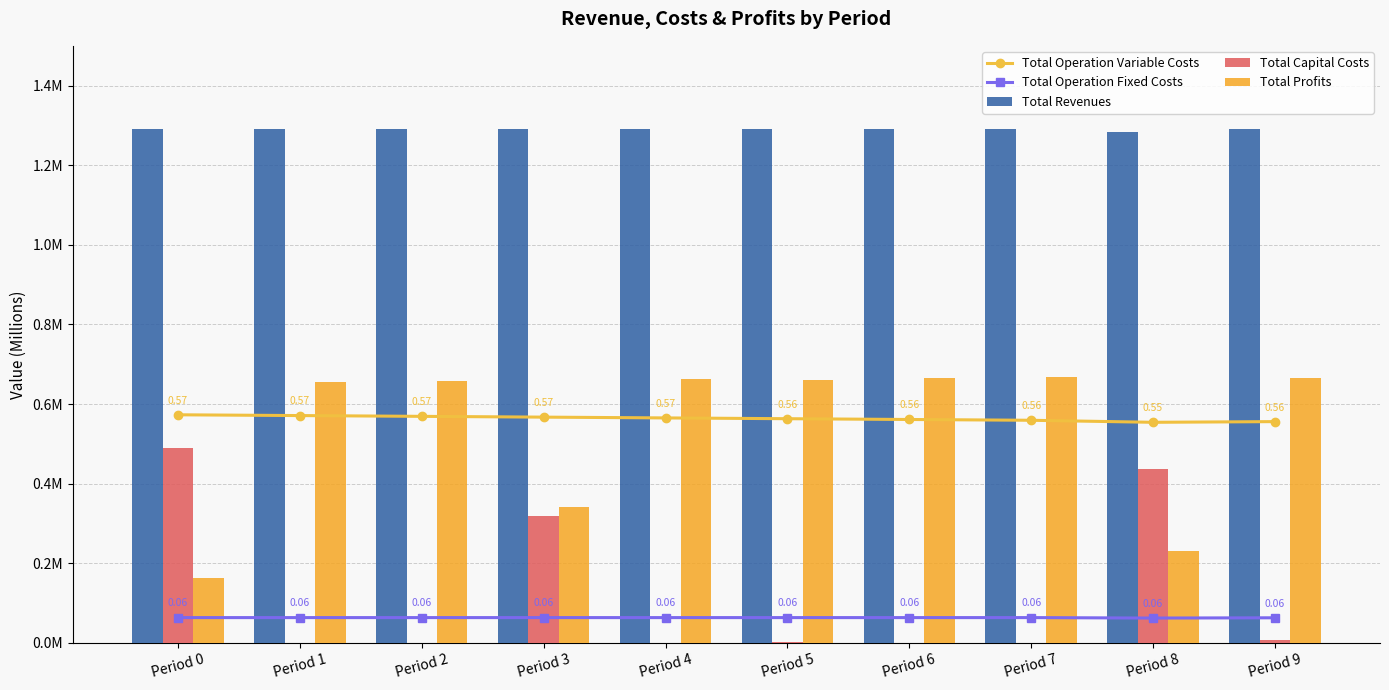

Reading left to right, what are all the values shown in this chart?

Total Operation Variable Costs: Period 0=0.6	Period 1=0.6	Period 2=0.6	Period 3=0.6	Period 4=0.6	Period 5=0.6	Period 6=0.6	Period 7=0.6	Period 8=0.6	Period 9=0.6
Total Operation Fixed Costs: Period 0=0.1	Period 1=0.1	Period 2=0.1	Period 3=0.1	Period 4=0.1	Period 5=0.1	Period 6=0.1	Period 7=0.1	Period 8=0.1	Period 9=0.1
Total Revenues: Period 0=1.3	Period 1=1.3	Period 2=1.3	Period 3=1.3	Period 4=1.3	Period 5=1.3	Period 6=1.3	Period 7=1.3	Period 8=1.3	Period 9=1.3
Total Capital Costs: Period 0=0.5	Period 1=0.0	Period 2=0.0	Period 3=0.3	Period 4=0.0	Period 5=0.0	Period 6=0.0	Period 7=0.0	Period 8=0.4	Period 9=0.0
Total Profits: Period 0=0.2	Period 1=0.7	Period 2=0.7	Period 3=0.3	Period 4=0.7	Period 5=0.7	Period 6=0.7	Period 7=0.7	Period 8=0.2	Period 9=0.7